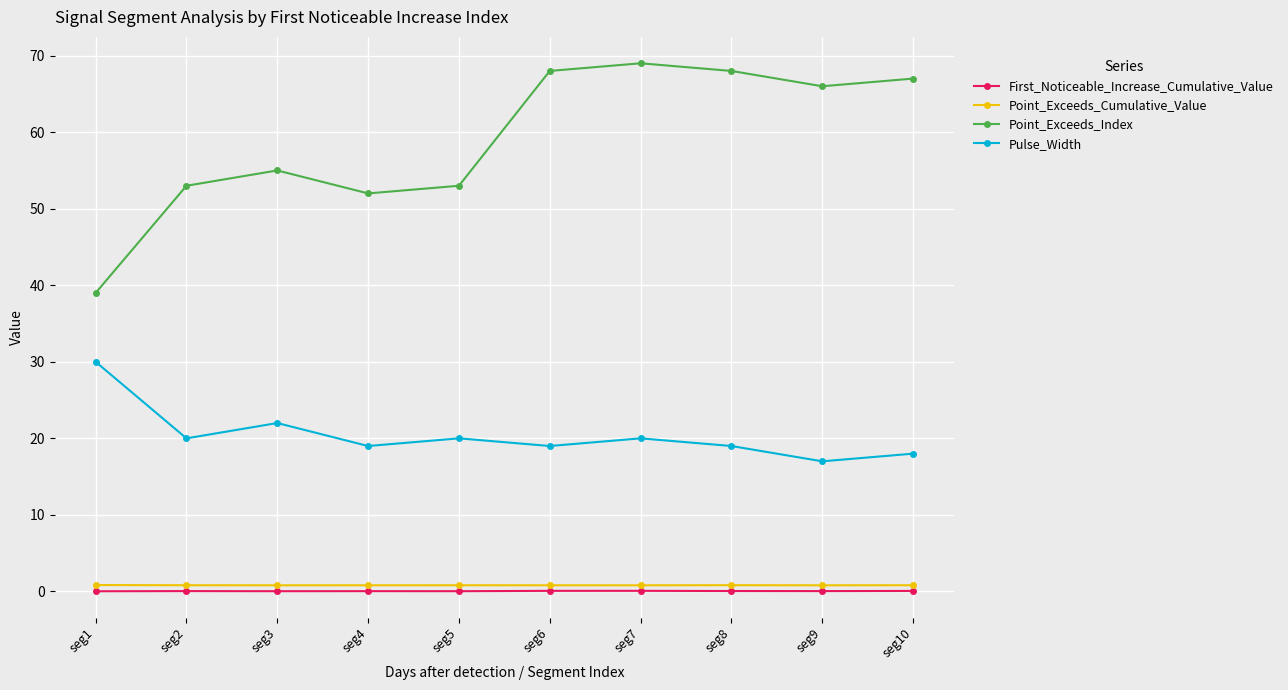

True or false: Point_Exceeds_Index has more than 1 points higher than both neighbors.

True